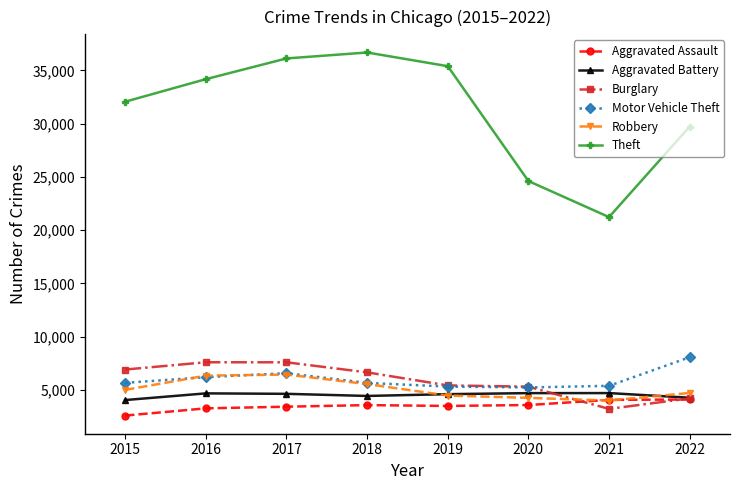

How many values in the Theft series are below 34176?

4